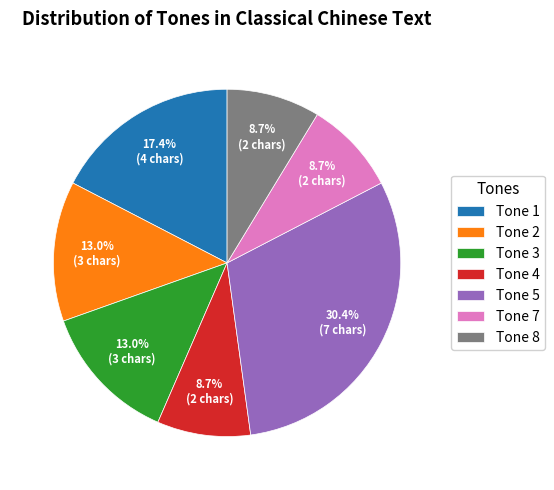

Between Tone 2 and Tone 8, which is larger?

Tone 2